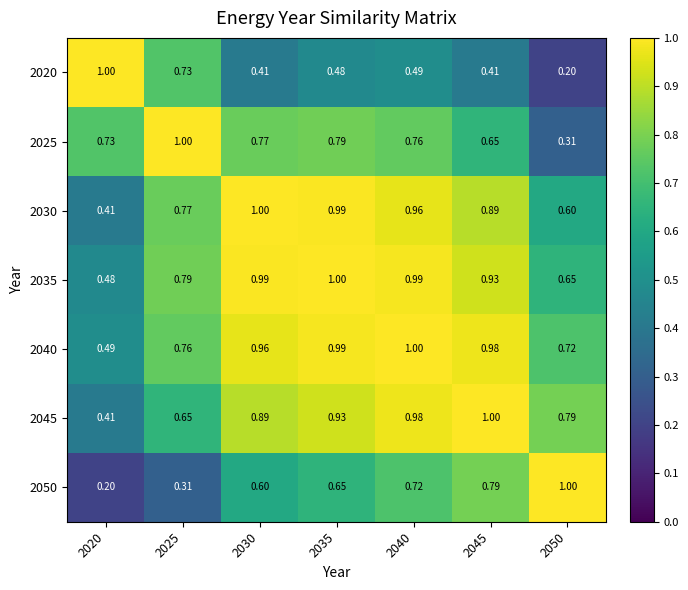

Is the value of 2035 at 2025 greater than the value of 2050 at 2050?

No